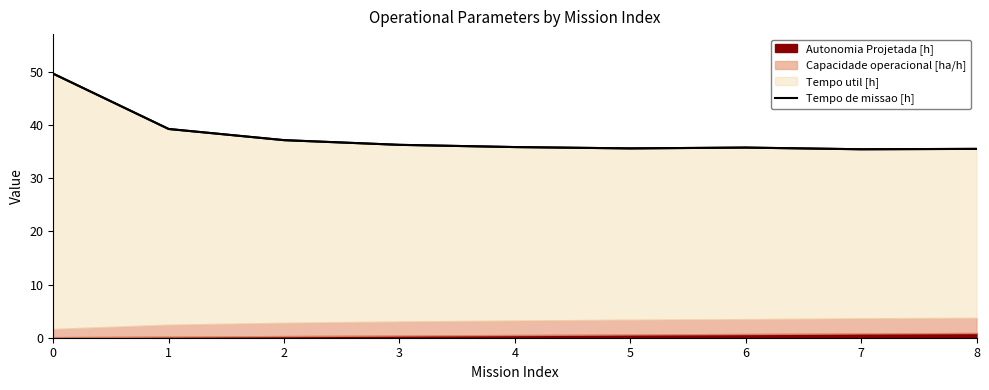

How many data points does each series have?

9